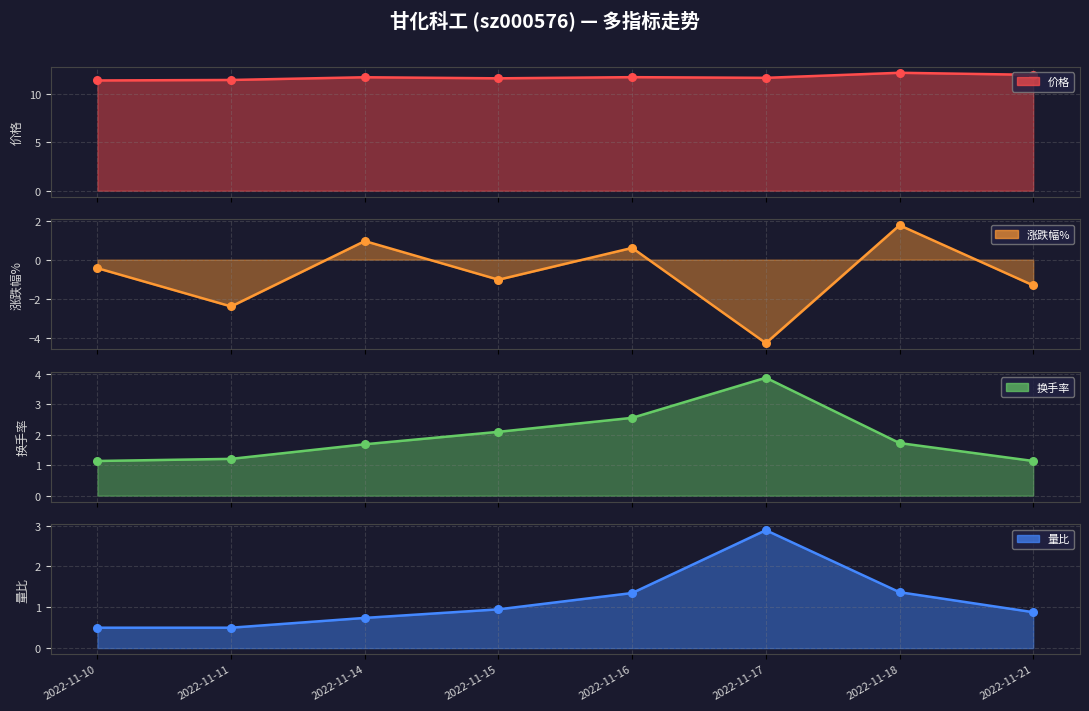

Which series contains the highest Y value?

价格